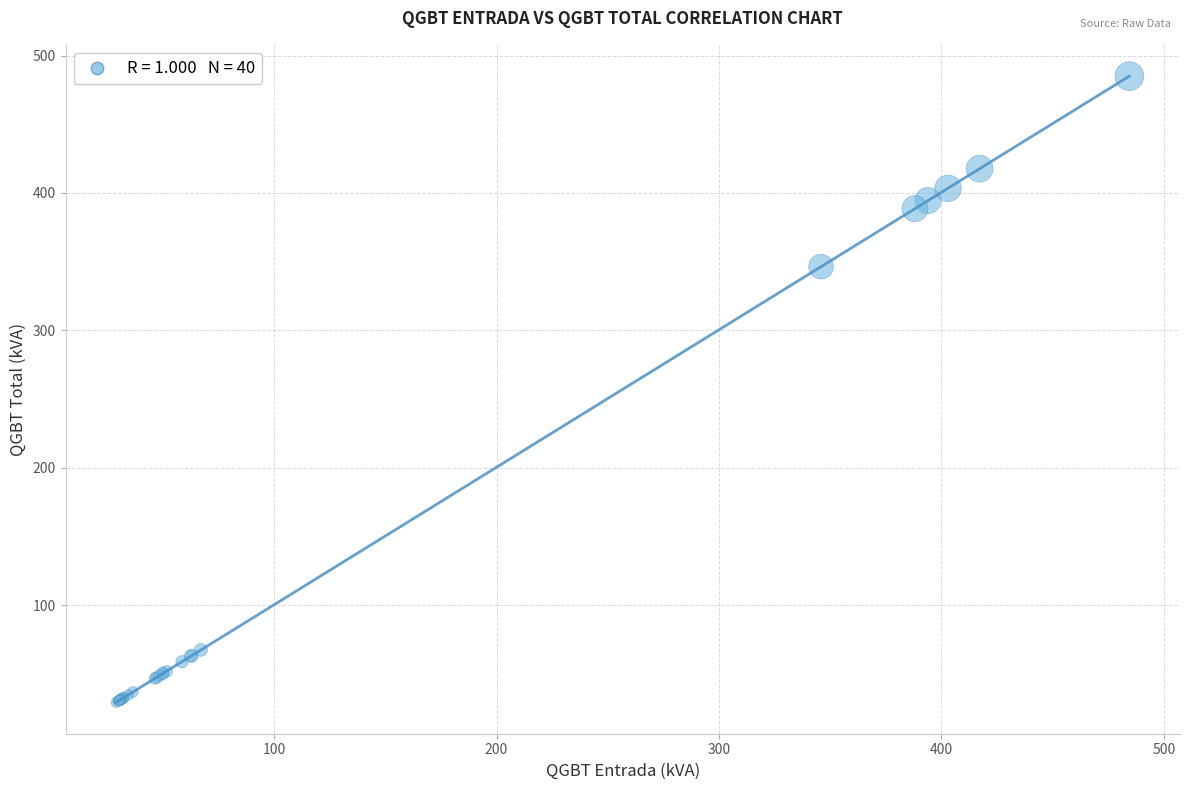

What Y value in the scatter plot is closest to 257?

346.4